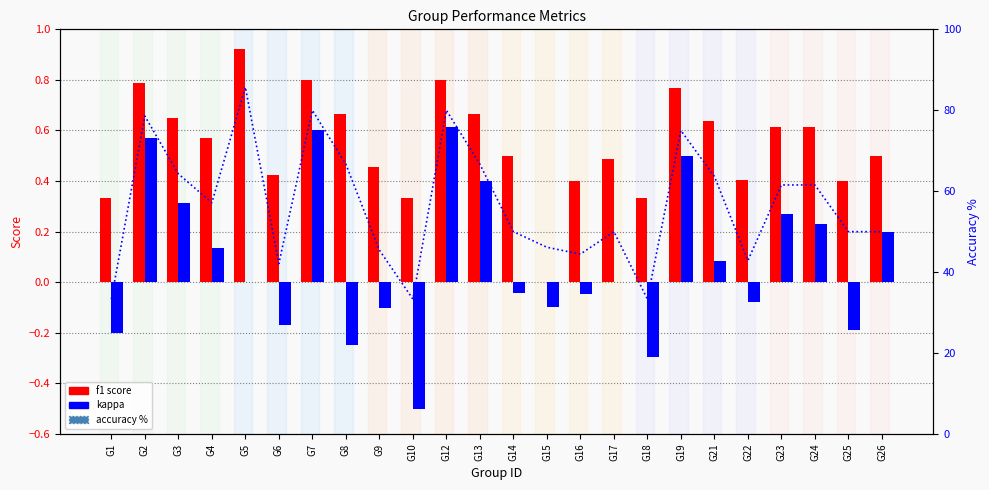

The kappa series shows 0.0 at G17. True or false?

True